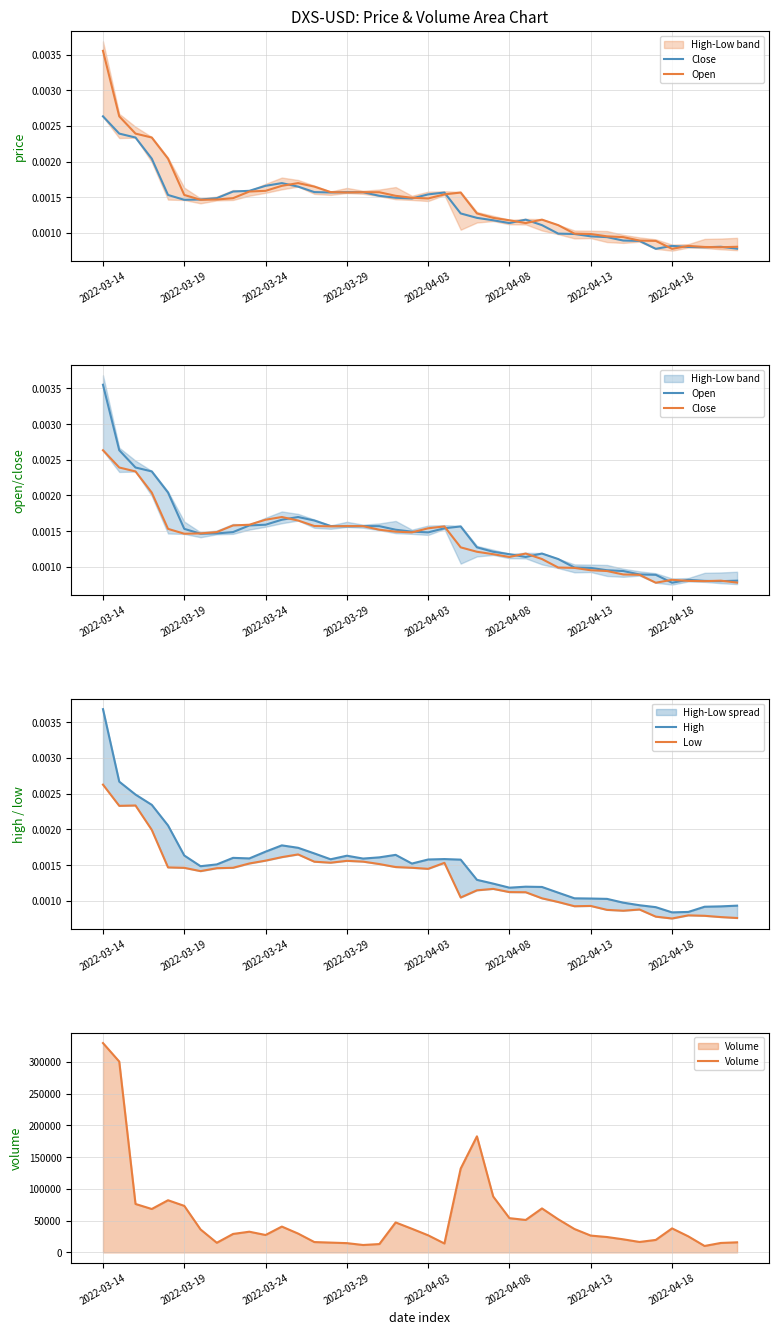

At which label does High reach its peak?

2022-03-14